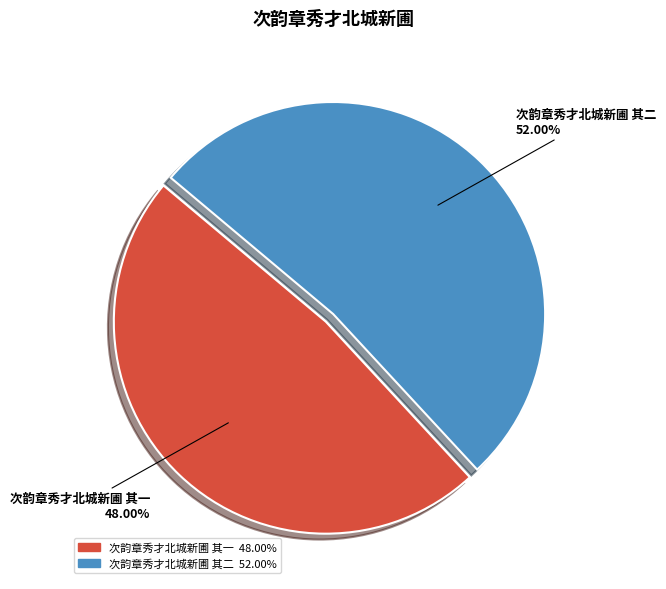

Which slice is the smallest?

次韵章秀才北城新圃 其一